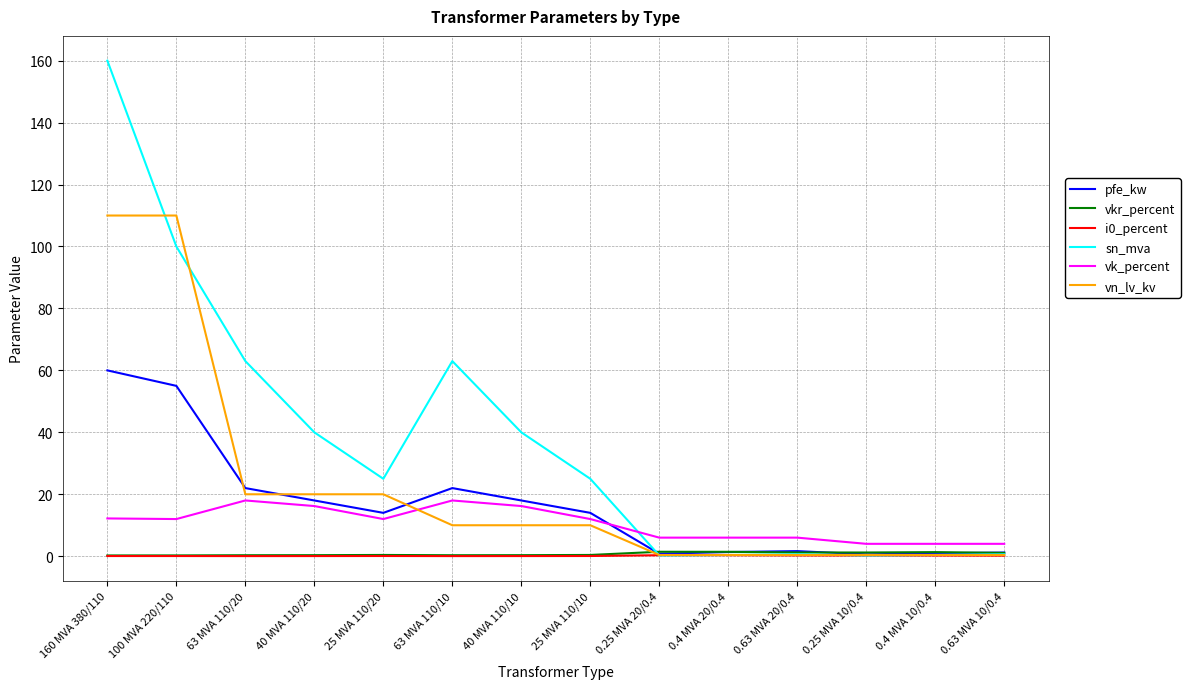

At which category is the sum across all series the highest?

160 MVA 380/110